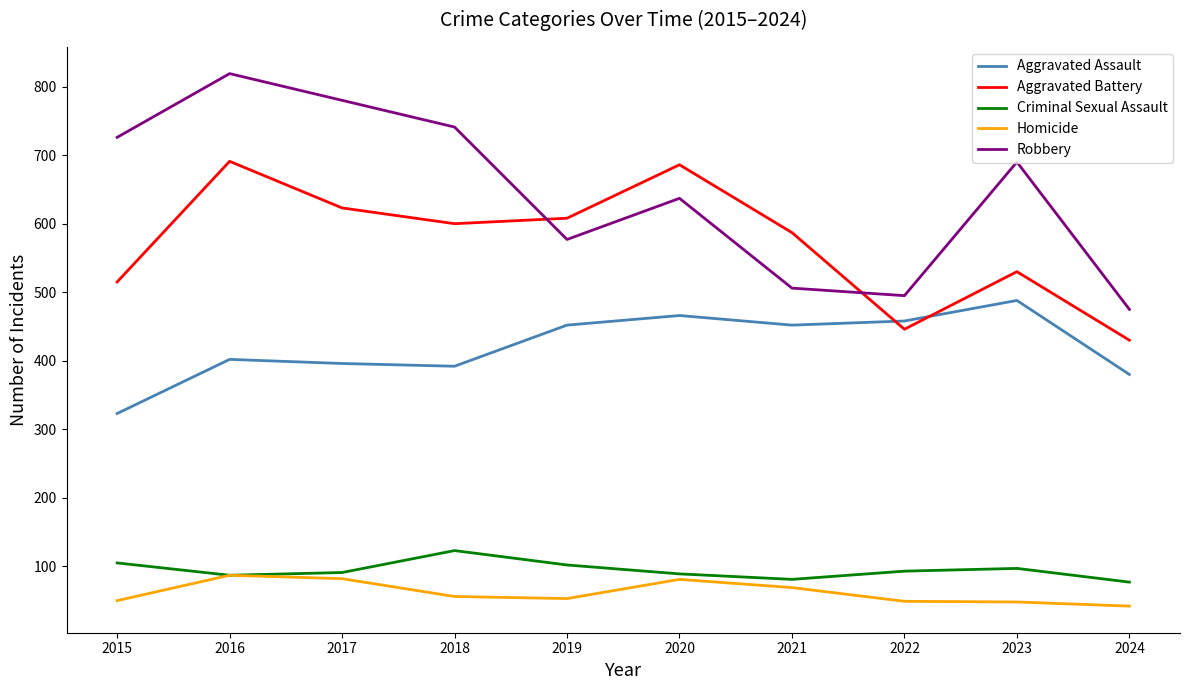

Read the Robbery value at 2017.

780